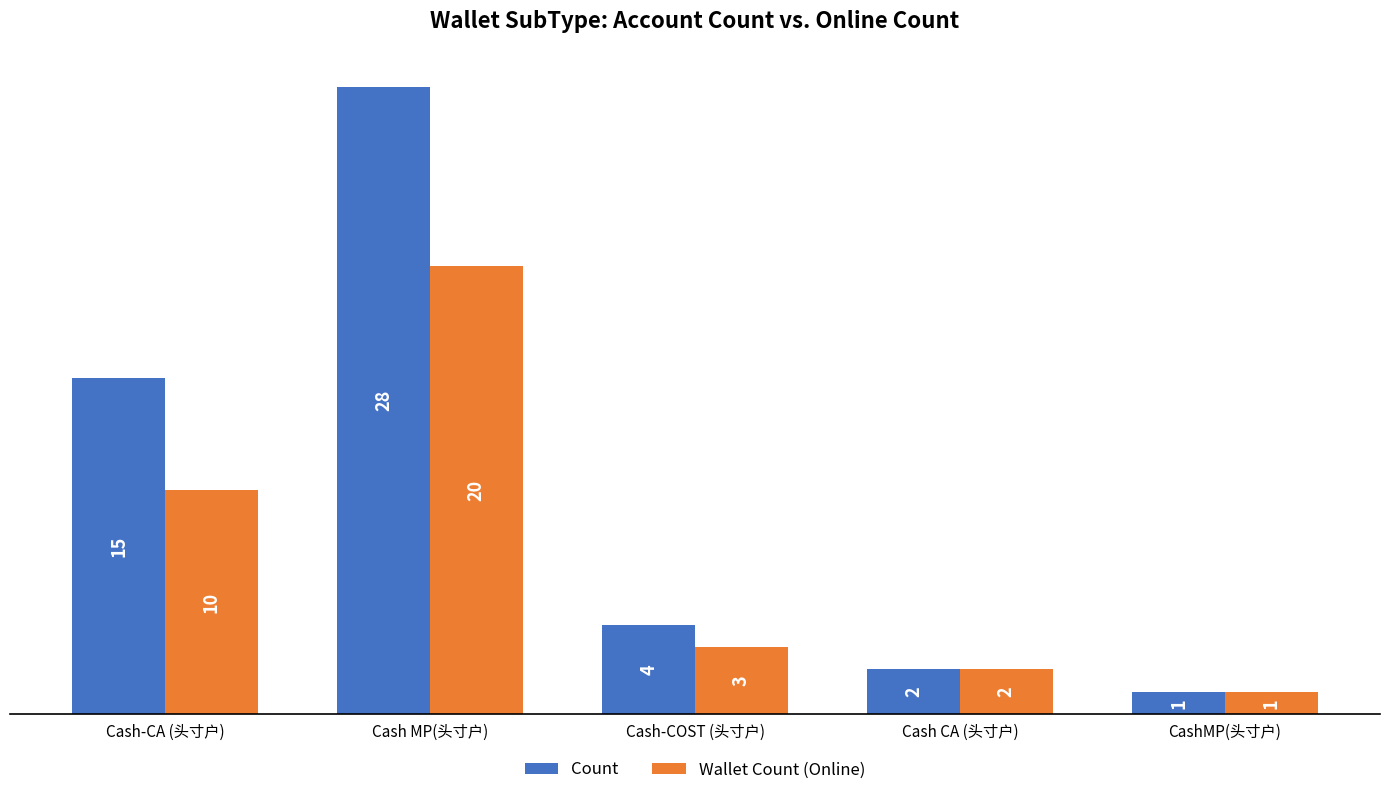

Rank the series by their average value, from highest to lowest.

Count, Wallet Count (Online)